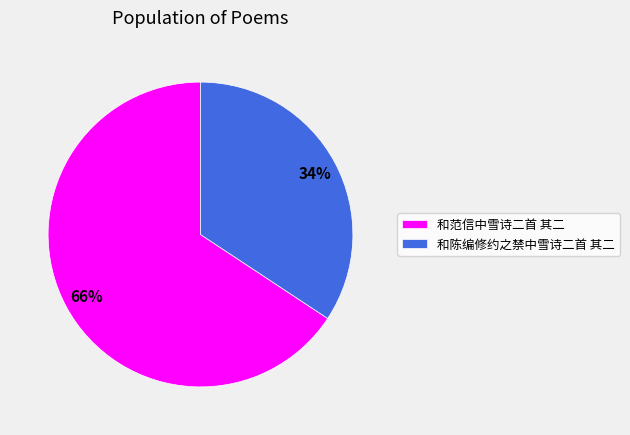

Which category accounts for the majority?

和范信中雪诗二首 其二